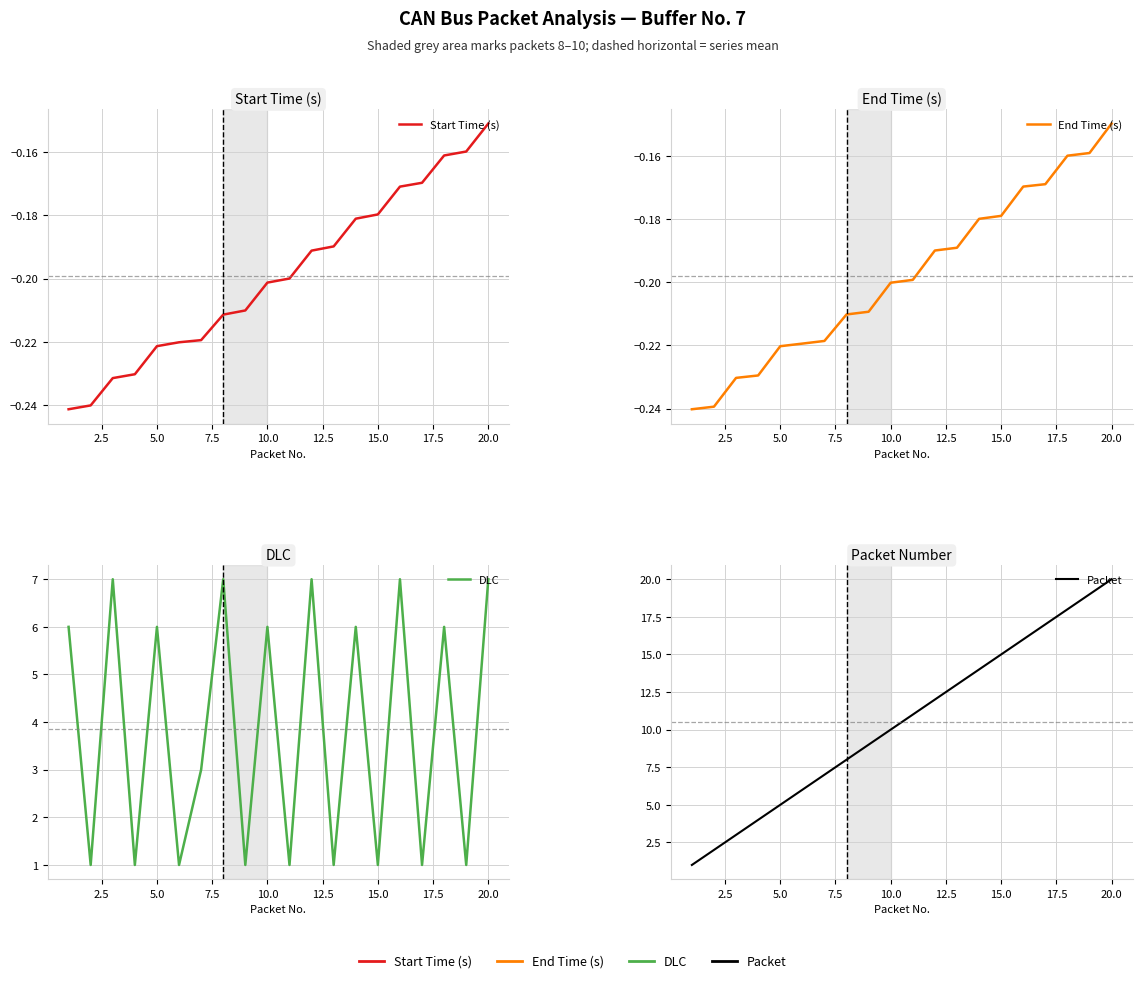

Which series has the largest total across all categories?

Packet